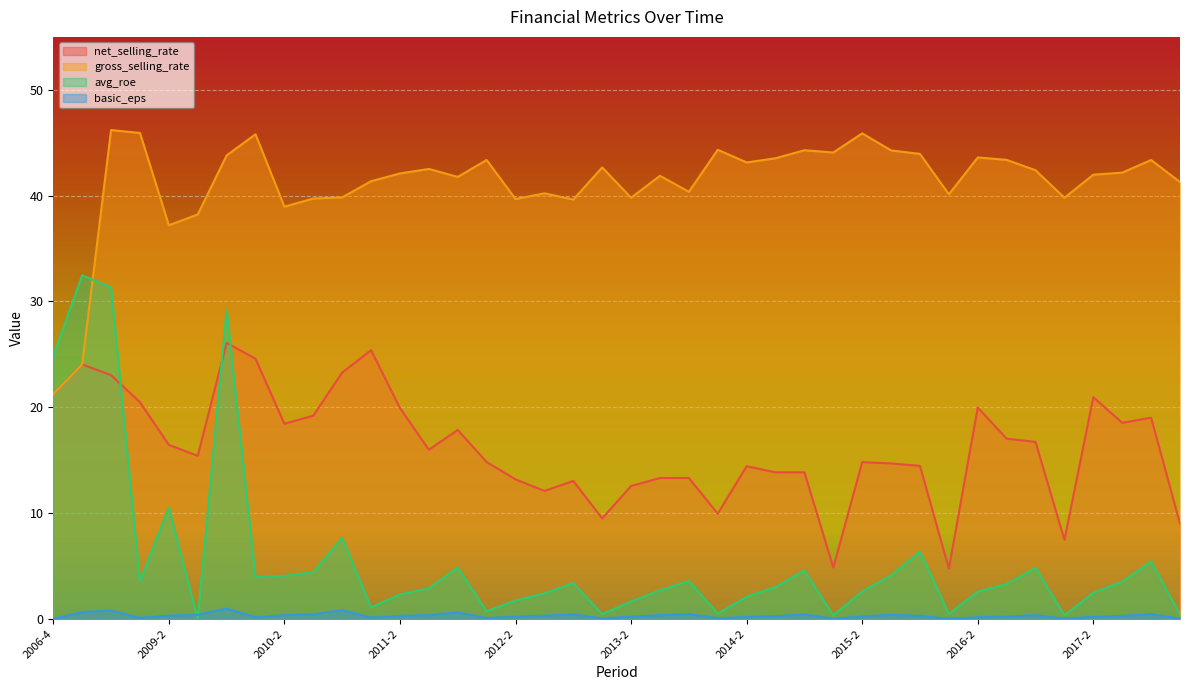

What is the approximate value of avg_roe at 2010-2?

4.1